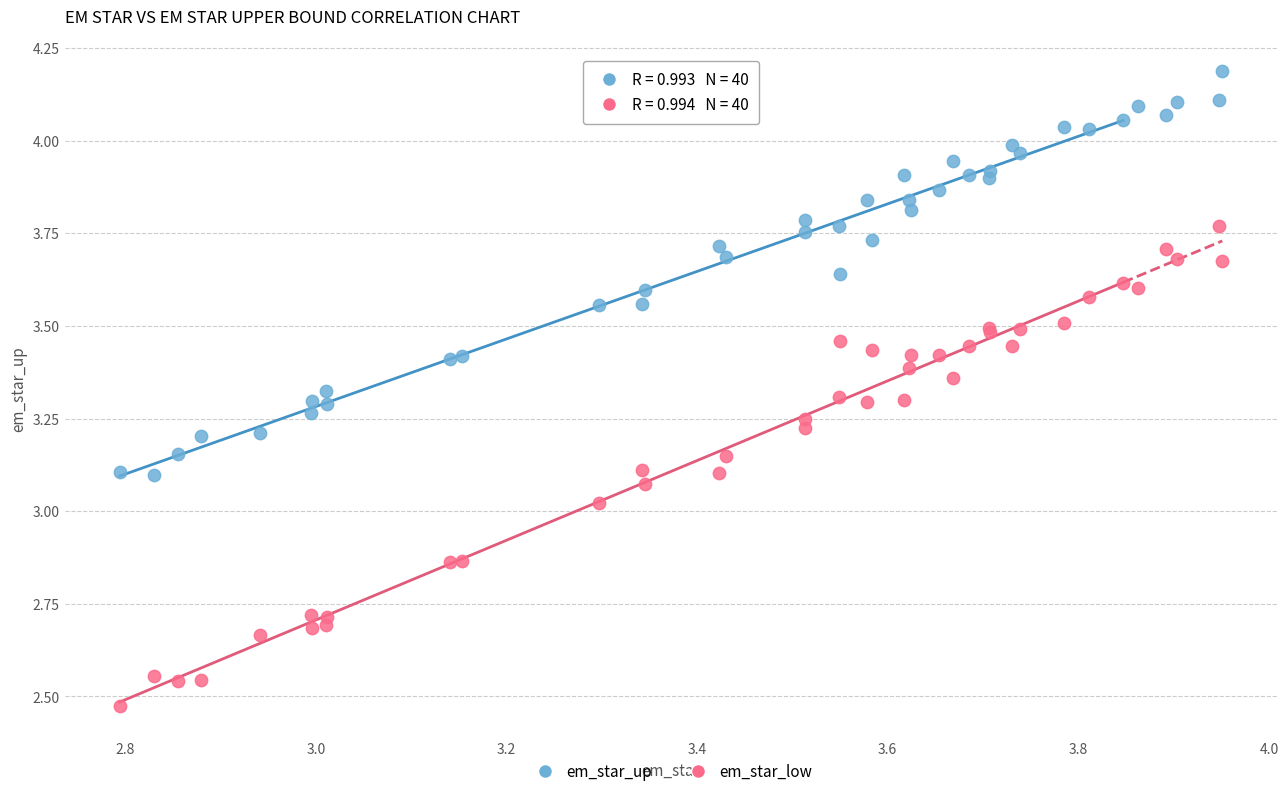

What are all the series names shown in the legend?

em_star_up, em_star_low